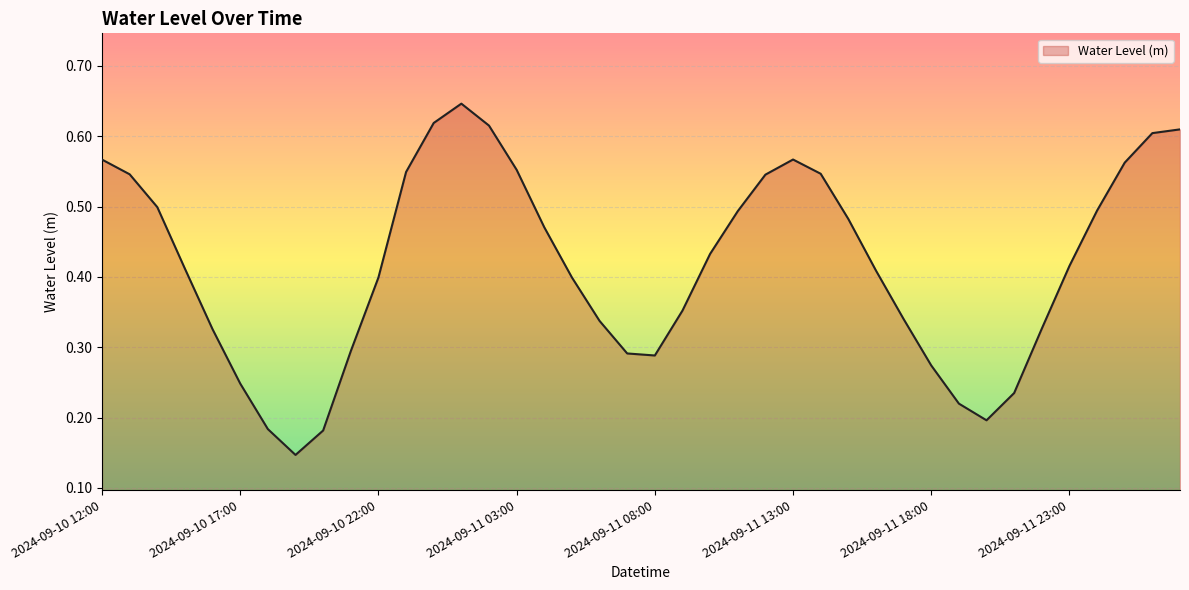

Does the chart display data point markers on the line(s)?

No